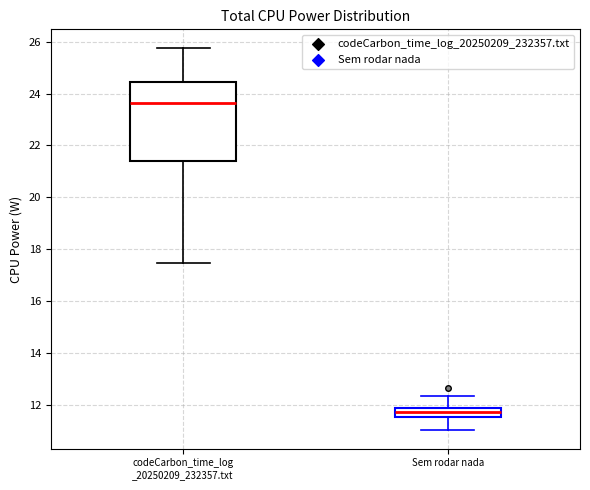

Which box's median line is the highest?

codeCarbon_time_log _20250209_232357.txt